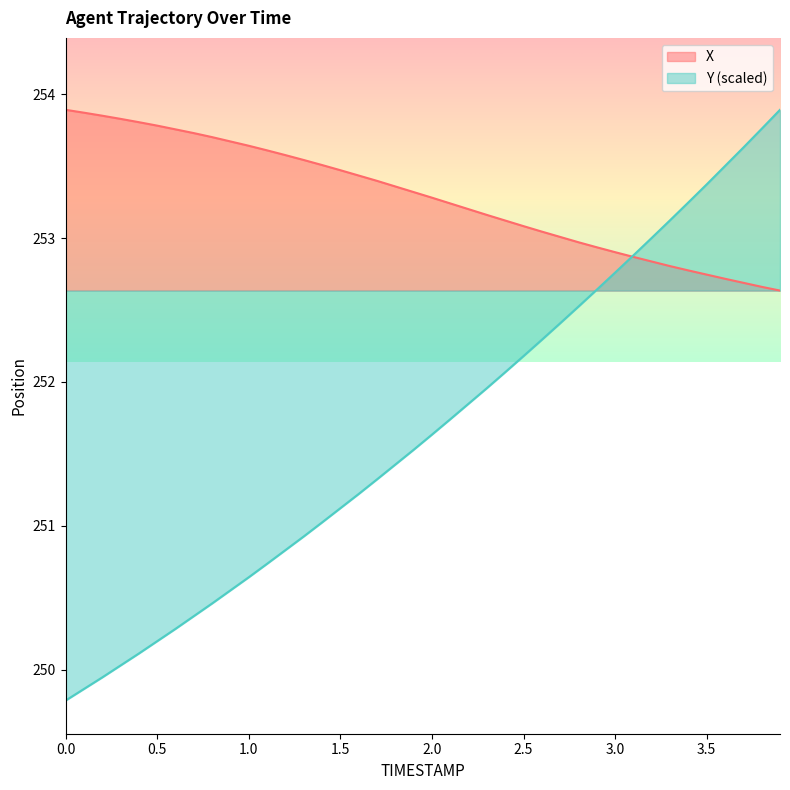

Read the Y value at 2.4.

252.1